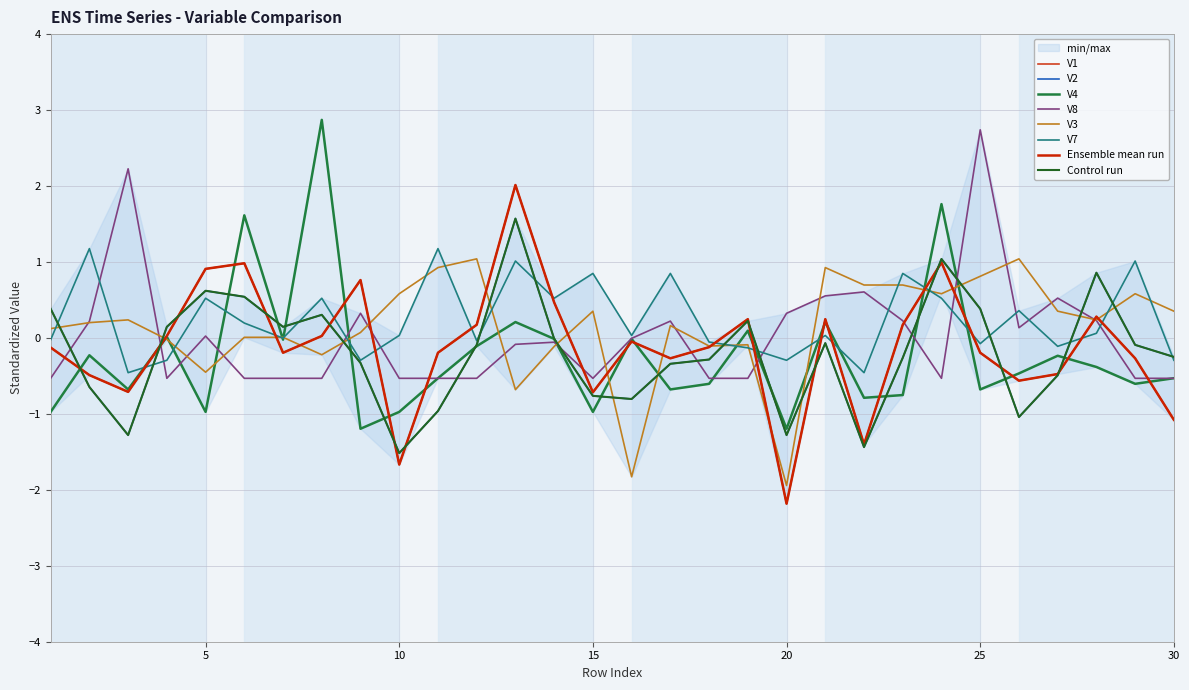

What is the spread (max minus min) of values at 29?

1.6